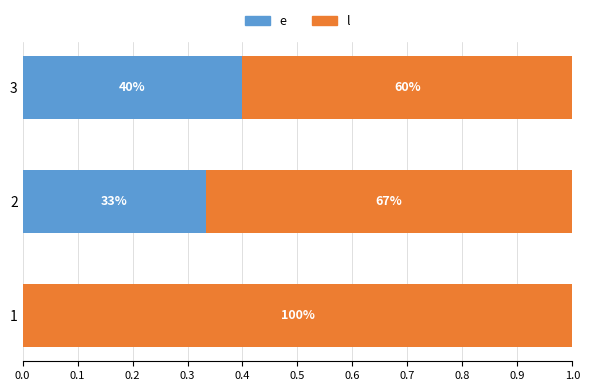

How many l values are between 0 and 1?

3